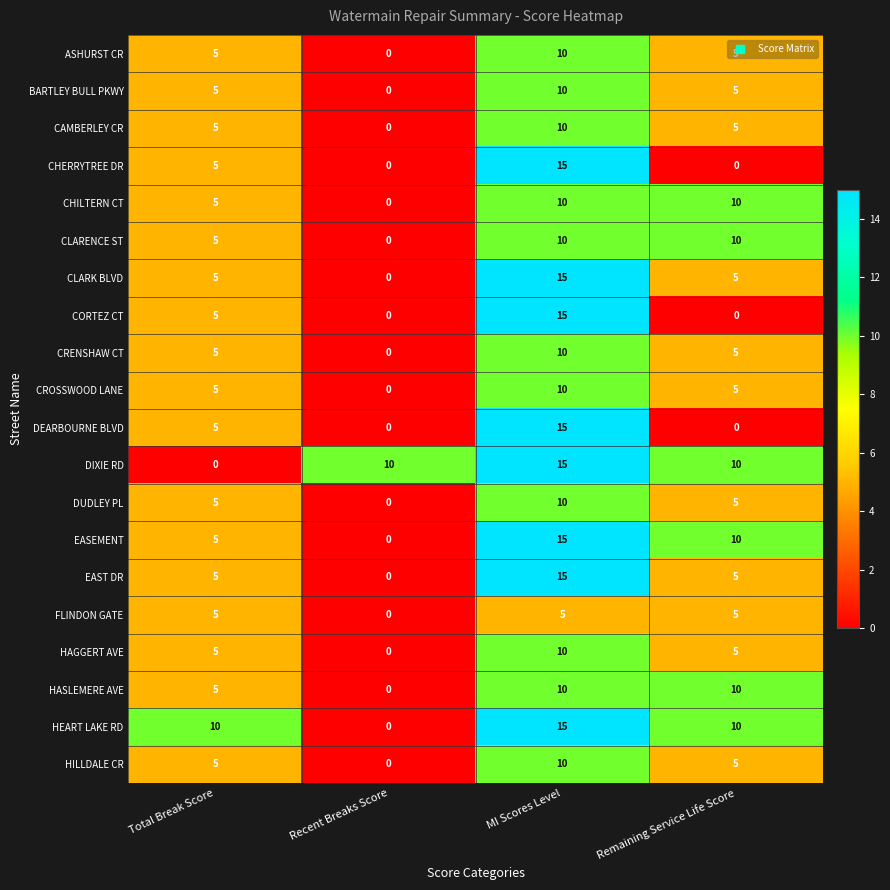

How many series are shown in this chart?

20